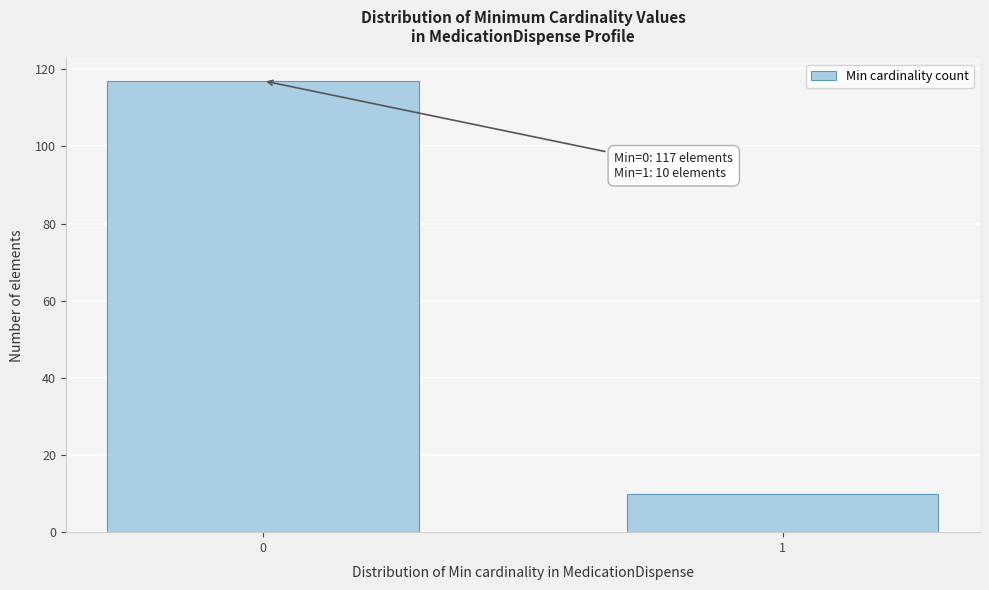

Reading right to left, extract all data points from this chart.

10	117